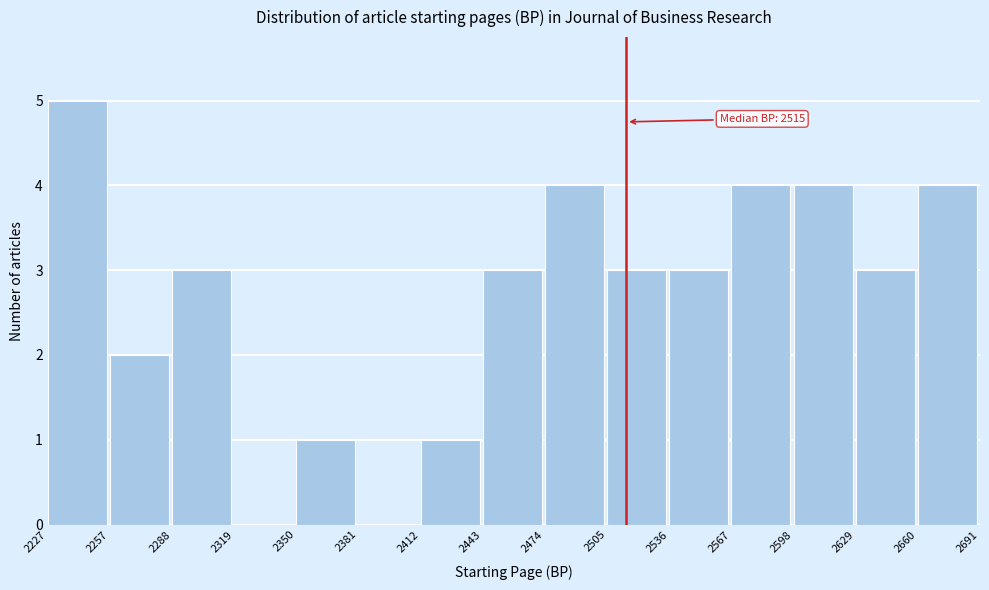

Which range on the x-axis has the tallest bar?

2227 to 2257